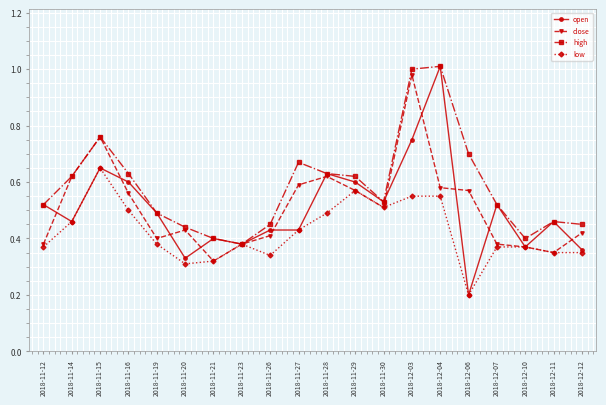

At which category is the sum across all series the highest?

2018-12-03